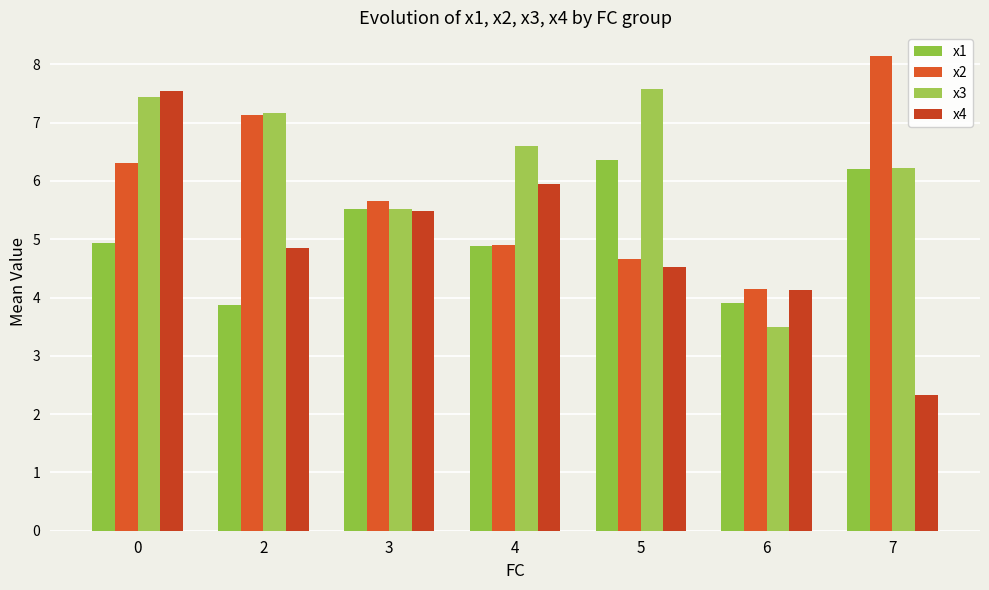

At how many categories does at least one series exceed 3?

7